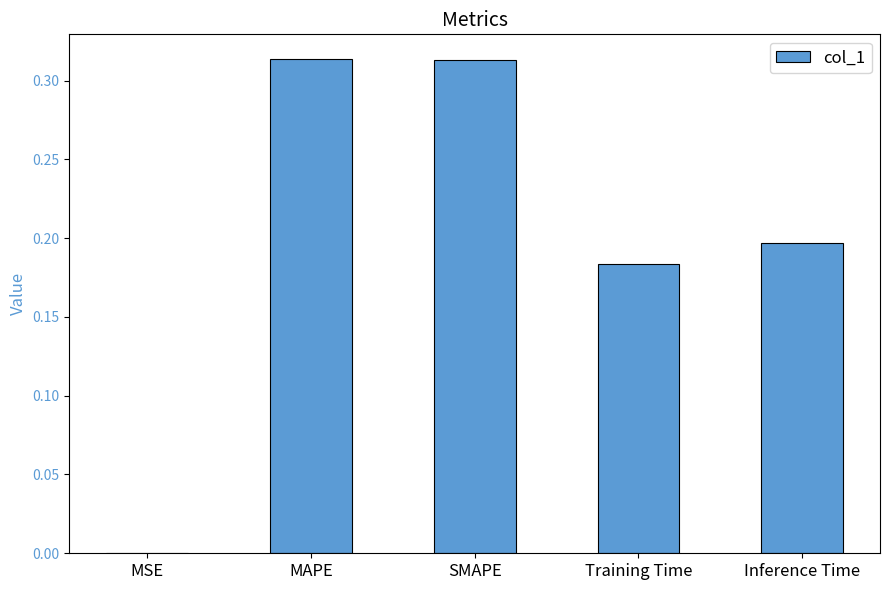

Is it true that the value at Inference Time is 0.2?

True